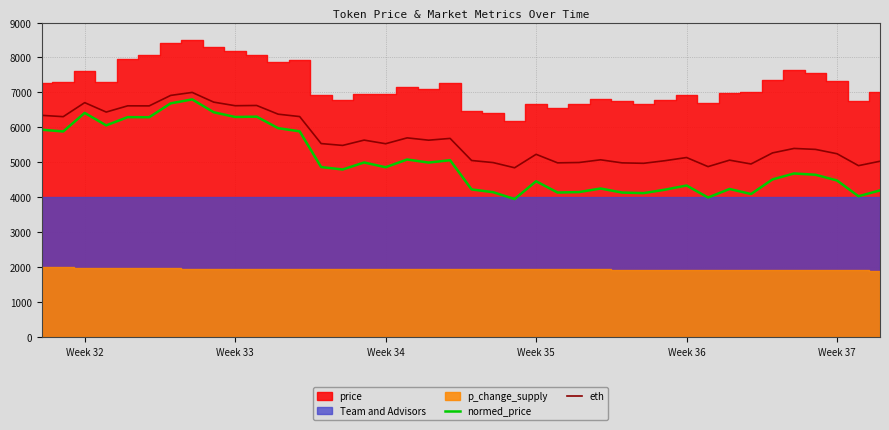

What is the maximum value for normed_price?

6800.0